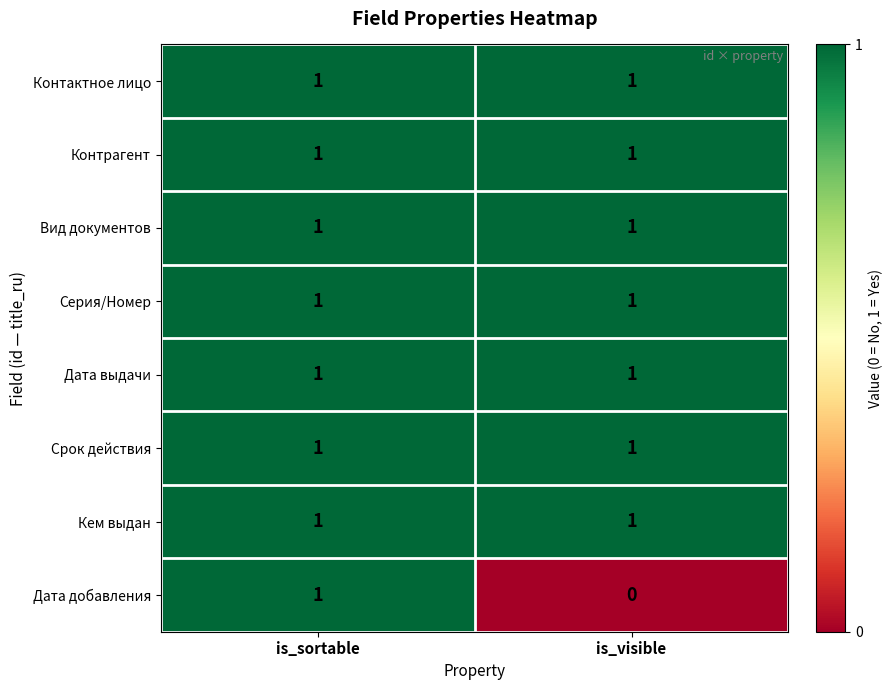

Which label corresponds to the smallest value in the chart?

is_visible